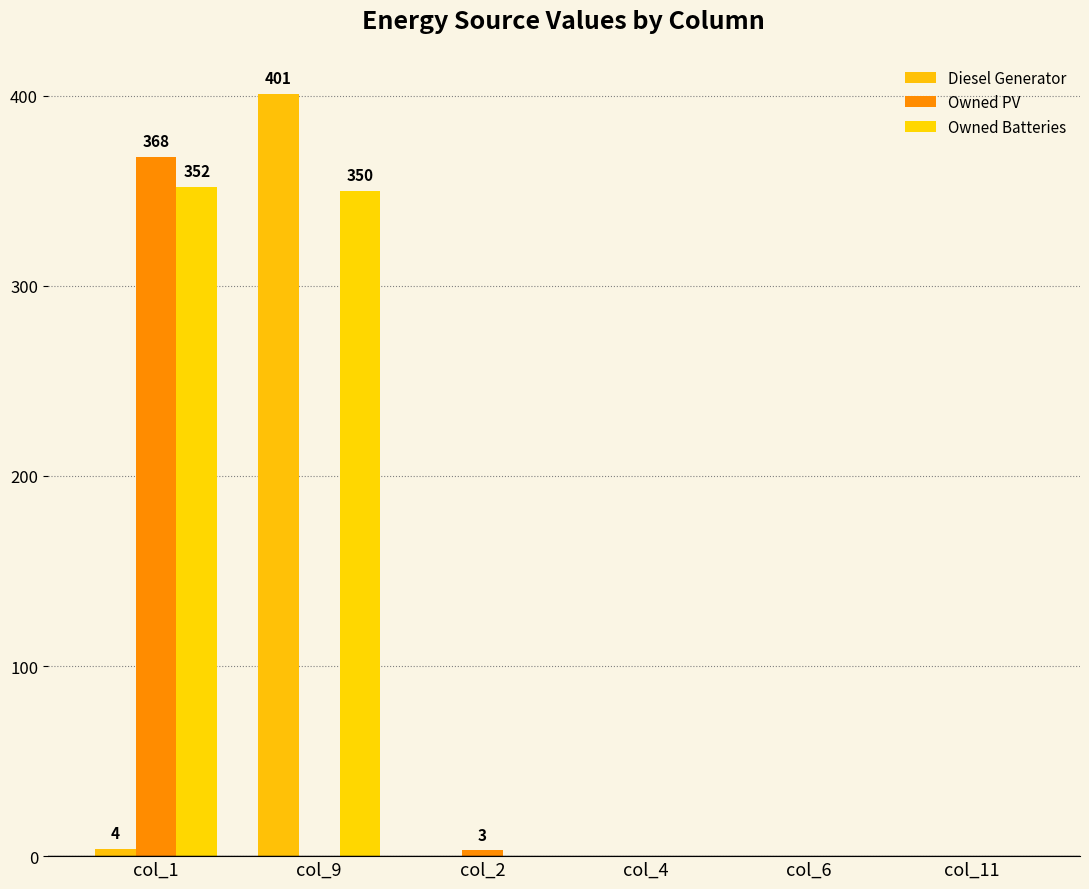

What are all the series names shown in the legend?

Diesel Generator, Owned PV, Owned Batteries